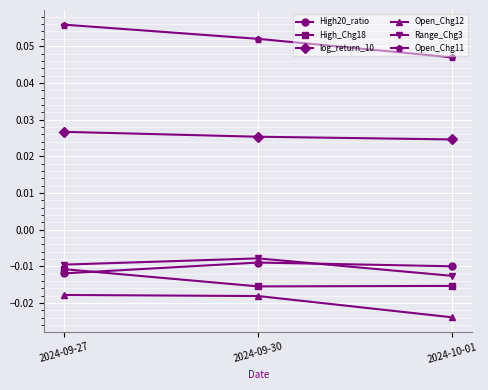

What is the label of the 1st point from the left?

2024-09-27